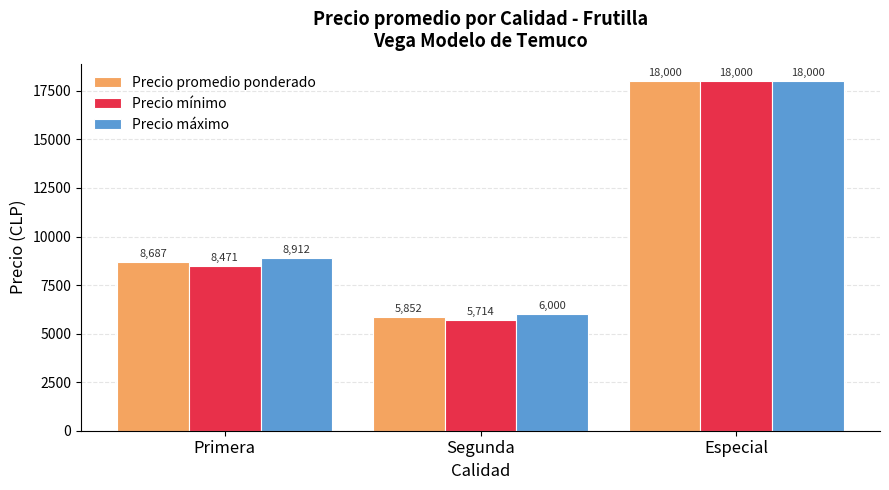

How many series are shown in this chart?

3